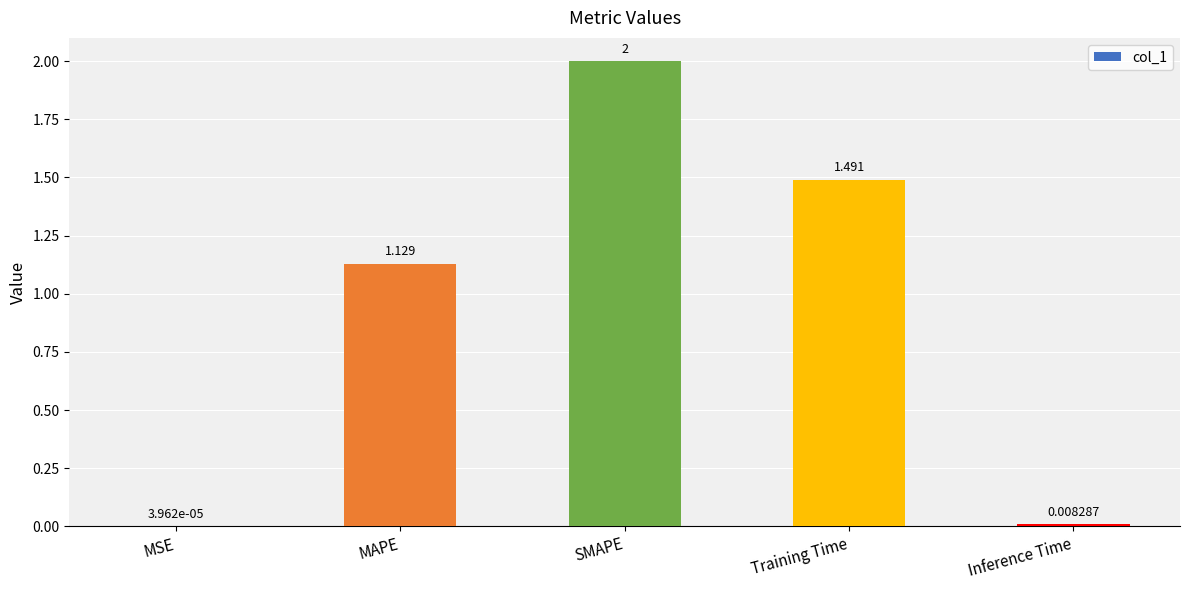

At which category does the chart reach its peak across all series?

SMAPE